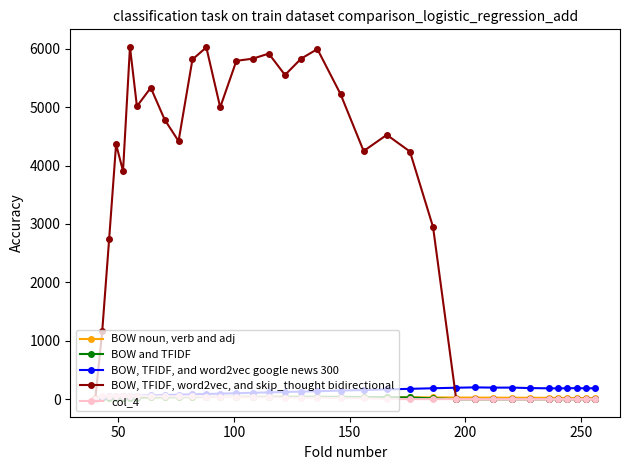

Count the number of categories in the chart.

35